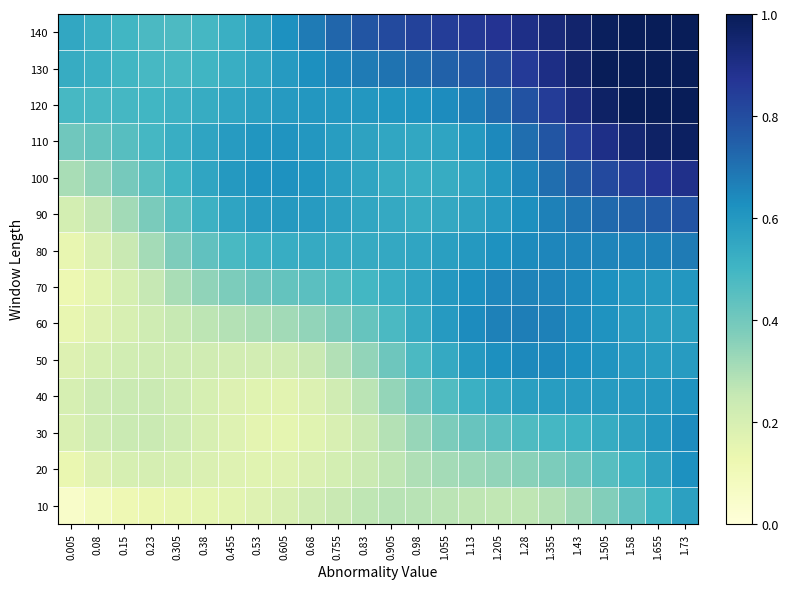

Reading left to right, transcribe all the data shown in this chart.

10: 0.005=0.1	0.08=0.1	0.15=0.1	0.23=0.1	0.305=0.1	0.38=0.1	0.455=0.2	0.53=0.2	0.605=0.2	0.68=0.2	0.755=0.2	0.83=0.3	0.905=0.3	0.98=0.3	1.055=0.3	1.13=0.3	1.205=0.3	1.28=0.3	1.355=0.3	1.43=0.3	1.505=0.4	1.58=0.4	1.655=0.5	1.73=0.6
20: 0.005=0.1	0.08=0.2	0.15=0.2	0.23=0.2	0.305=0.2	0.38=0.2	0.455=0.2	0.53=0.2	0.605=0.2	0.68=0.2	0.755=0.2	0.83=0.2	0.905=0.3	0.98=0.3	1.055=0.3	1.13=0.3	1.205=0.3	1.28=0.4	1.355=0.4	1.43=0.4	1.505=0.5	1.58=0.5	1.655=0.6	1.73=0.6
30: 0.005=0.2	0.08=0.2	0.15=0.2	0.23=0.2	0.305=0.2	0.38=0.2	0.455=0.2	0.53=0.2	0.605=0.2	0.68=0.2	0.755=0.2	0.83=0.2	0.905=0.3	0.98=0.3	1.055=0.4	1.13=0.4	1.205=0.4	1.28=0.5	1.355=0.5	1.43=0.5	1.505=0.5	1.58=0.6	1.655=0.6	1.73=0.6
40: 0.005=0.2	0.08=0.2	0.15=0.2	0.23=0.2	0.305=0.2	0.38=0.2	0.455=0.2	0.53=0.2	0.605=0.2	0.68=0.2	0.755=0.2	0.83=0.3	0.905=0.3	0.98=0.4	1.055=0.5	1.13=0.5	1.205=0.6	1.28=0.6	1.355=0.6	1.43=0.6	1.505=0.6	1.58=0.6	1.655=0.6	1.73=0.6
50: 0.005=0.2	0.08=0.2	0.15=0.2	0.23=0.2	0.305=0.2	0.38=0.2	0.455=0.2	0.53=0.2	0.605=0.2	0.68=0.2	0.755=0.3	0.83=0.3	0.905=0.4	0.98=0.5	1.055=0.5	1.13=0.6	1.205=0.6	1.28=0.6	1.355=0.6	1.43=0.6	1.505=0.6	1.58=0.6	1.655=0.6	1.73=0.6
60: 0.005=0.1	0.08=0.2	0.15=0.2	0.23=0.2	0.305=0.2	0.38=0.3	0.455=0.3	0.53=0.3	0.605=0.3	0.68=0.3	0.755=0.4	0.83=0.4	0.905=0.5	0.98=0.5	1.055=0.6	1.13=0.6	1.205=0.7	1.28=0.7	1.355=0.7	1.43=0.6	1.505=0.6	1.58=0.6	1.655=0.6	1.73=0.6
70: 0.005=0.1	0.08=0.2	0.15=0.2	0.23=0.3	0.305=0.3	0.38=0.3	0.455=0.4	0.53=0.4	0.605=0.4	0.68=0.4	0.755=0.5	0.83=0.5	0.905=0.5	0.98=0.6	1.055=0.6	1.13=0.6	1.205=0.7	1.28=0.7	1.355=0.7	1.43=0.6	1.505=0.6	1.58=0.6	1.655=0.6	1.73=0.6
80: 0.005=0.1	0.08=0.2	0.15=0.2	0.23=0.3	0.305=0.4	0.38=0.4	0.455=0.5	0.53=0.5	0.605=0.5	0.68=0.5	0.755=0.5	0.83=0.5	0.905=0.5	0.98=0.6	1.055=0.6	1.13=0.6	1.205=0.6	1.28=0.6	1.355=0.6	1.43=0.7	1.505=0.7	1.58=0.7	1.655=0.7	1.73=0.7
90: 0.005=0.2	0.08=0.3	0.15=0.3	0.23=0.4	0.305=0.5	0.38=0.5	0.455=0.6	0.53=0.6	0.605=0.6	0.68=0.6	0.755=0.6	0.83=0.6	0.905=0.5	0.98=0.5	1.055=0.5	1.13=0.6	1.205=0.6	1.28=0.6	1.355=0.7	1.43=0.7	1.505=0.7	1.58=0.7	1.655=0.8	1.73=0.8
100: 0.005=0.3	0.08=0.3	0.15=0.4	0.23=0.4	0.305=0.5	0.38=0.6	0.455=0.6	0.53=0.6	0.605=0.6	0.68=0.6	0.755=0.6	0.83=0.6	0.905=0.5	0.98=0.5	1.055=0.5	1.13=0.6	1.205=0.6	1.28=0.7	1.355=0.7	1.43=0.8	1.505=0.8	1.58=0.8	1.655=0.9	1.73=0.9
110: 0.005=0.4	0.08=0.4	0.15=0.5	0.23=0.5	0.305=0.5	0.38=0.6	0.455=0.6	0.53=0.6	0.605=0.6	0.68=0.6	0.755=0.6	0.83=0.6	0.905=0.6	0.98=0.5	1.055=0.6	1.13=0.6	1.205=0.6	1.28=0.7	1.355=0.8	1.43=0.8	1.505=0.9	1.58=0.9	1.655=1.0	1.73=1.0
120: 0.005=0.5	0.08=0.5	0.15=0.5	0.23=0.5	0.305=0.5	0.38=0.5	0.455=0.6	0.53=0.6	0.605=0.6	0.68=0.6	0.755=0.6	0.83=0.6	0.905=0.6	0.98=0.6	1.055=0.6	1.13=0.7	1.205=0.7	1.28=0.8	1.355=0.8	1.43=0.9	1.505=1.0	1.58=1.0	1.655=1.0	1.73=1.0
130: 0.005=0.5	0.08=0.5	0.15=0.5	0.23=0.5	0.305=0.5	0.38=0.5	0.455=0.5	0.53=0.6	0.605=0.6	0.68=0.6	0.755=0.7	0.83=0.7	0.905=0.7	0.98=0.7	1.055=0.7	1.13=0.8	1.205=0.8	1.28=0.9	1.355=0.9	1.43=1.0	1.505=1.0	1.58=1.0	1.655=1.0	1.73=1.0
140: 0.005=0.5	0.08=0.5	0.15=0.5	0.23=0.5	0.305=0.5	0.38=0.5	0.455=0.5	0.53=0.6	0.605=0.6	0.68=0.7	0.755=0.7	0.83=0.8	0.905=0.8	0.98=0.8	1.055=0.8	1.13=0.9	1.205=0.9	1.28=0.9	1.355=0.9	1.43=1.0	1.505=1.0	1.58=1.0	1.655=1.0	1.73=1.0